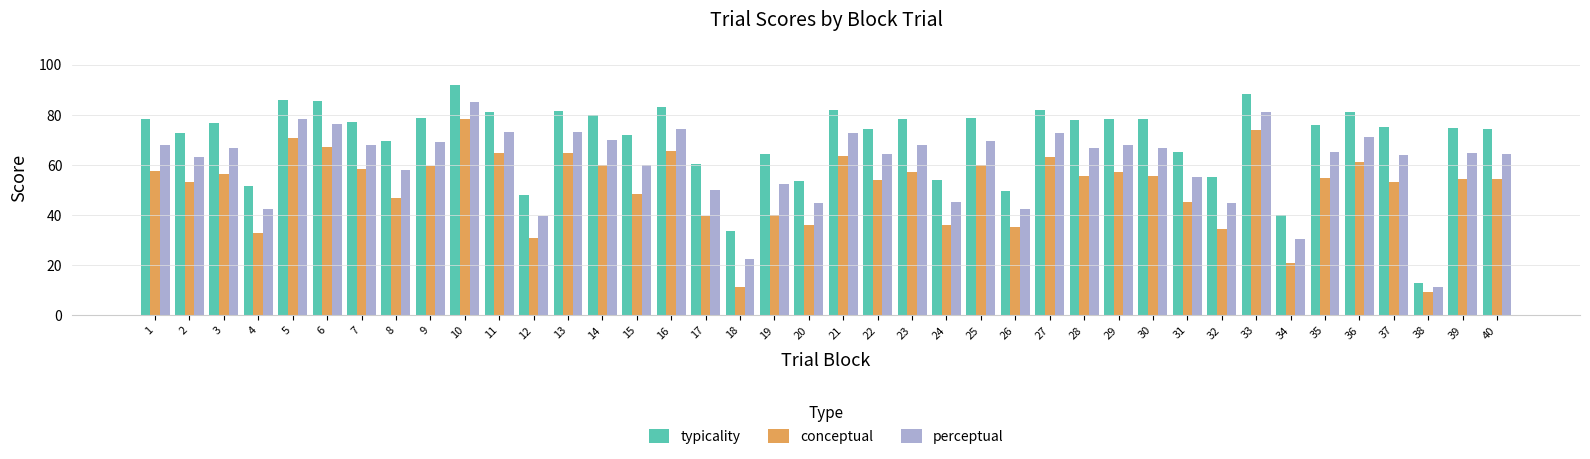

Are the bars horizontal?

No